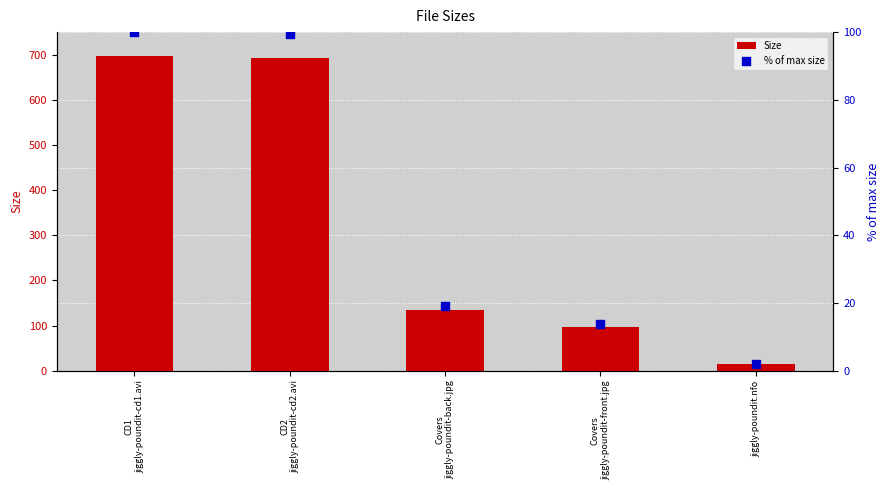

Which series has the widest spread of Y values?

Size